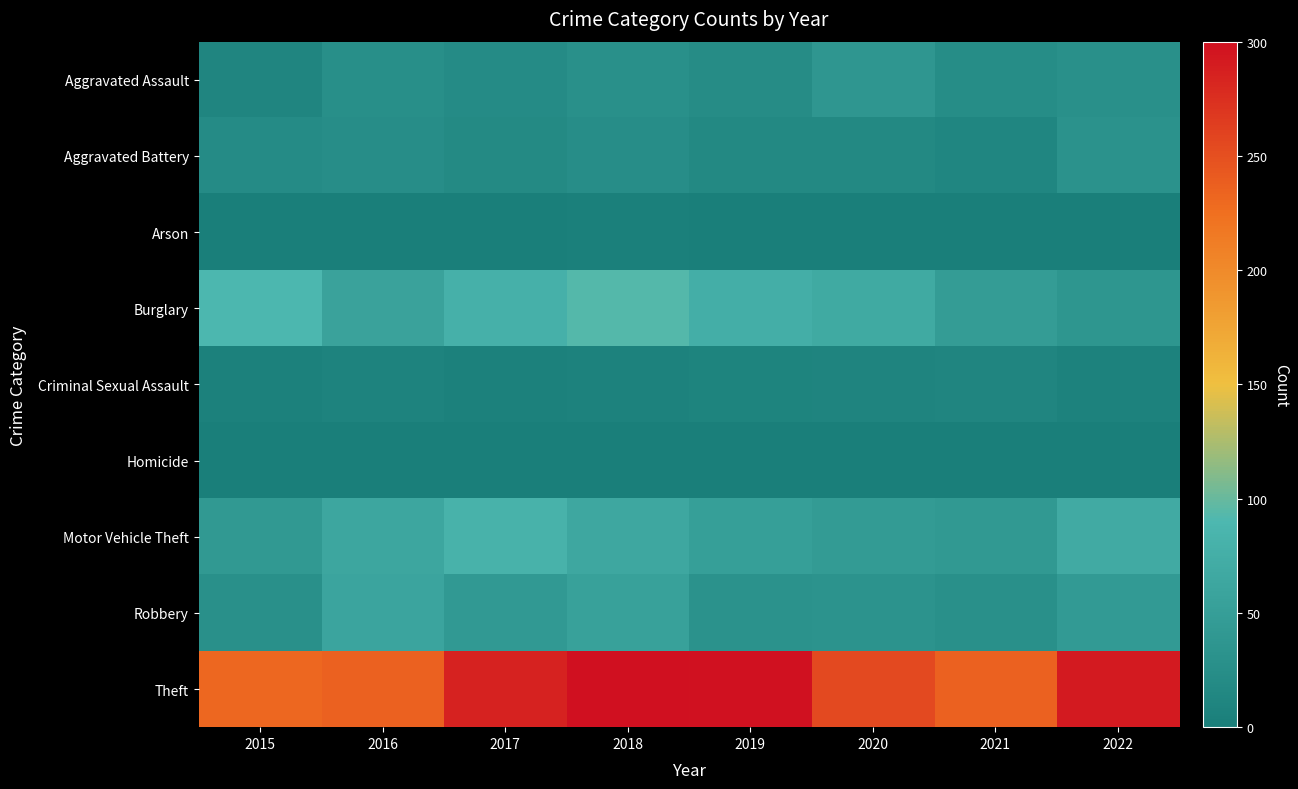

List the series in order of their peak value, lowest first.

Homicide, Arson, Criminal Sexual Assault, Aggravated Battery, Aggravated Assault, Robbery, Motor Vehicle Theft, Burglary, Theft